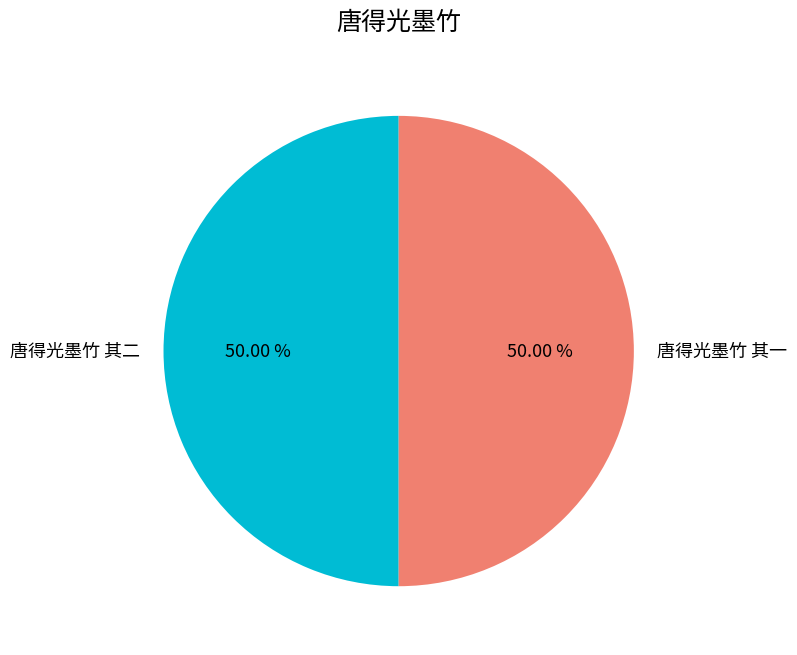

True or false: 唐得光墨竹 其二 accounts for 60% of the total.

False